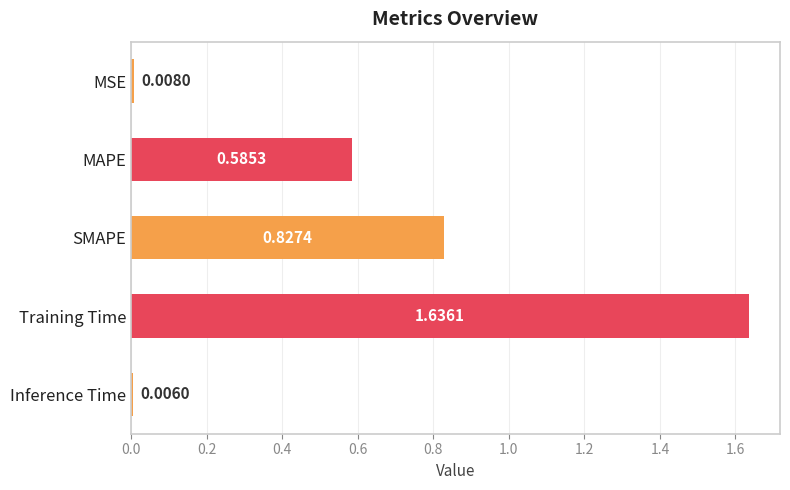

Rank the categories by value from highest to lowest.

Training Time, SMAPE, MAPE, MSE, Inference Time